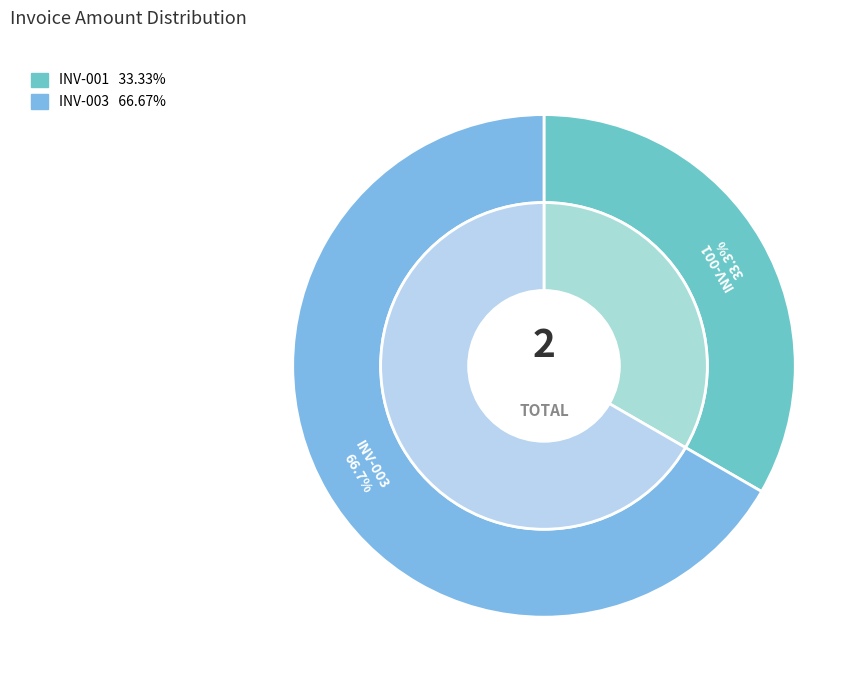

What percentage do INV-001 and INV-003 together represent?

100.0%